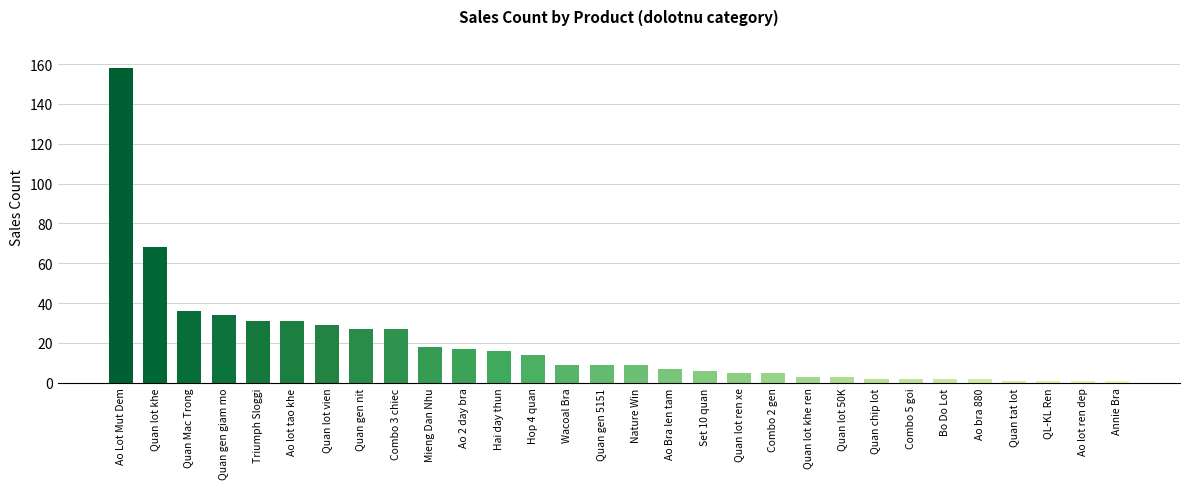

What is the sum of all values?

574